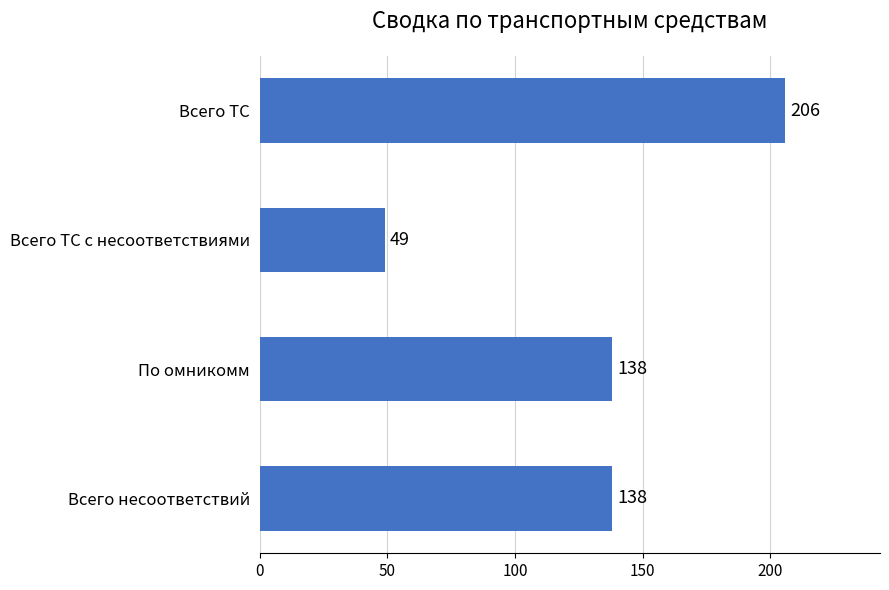

At which category does the chart reach its peak across all series?

Всего ТС